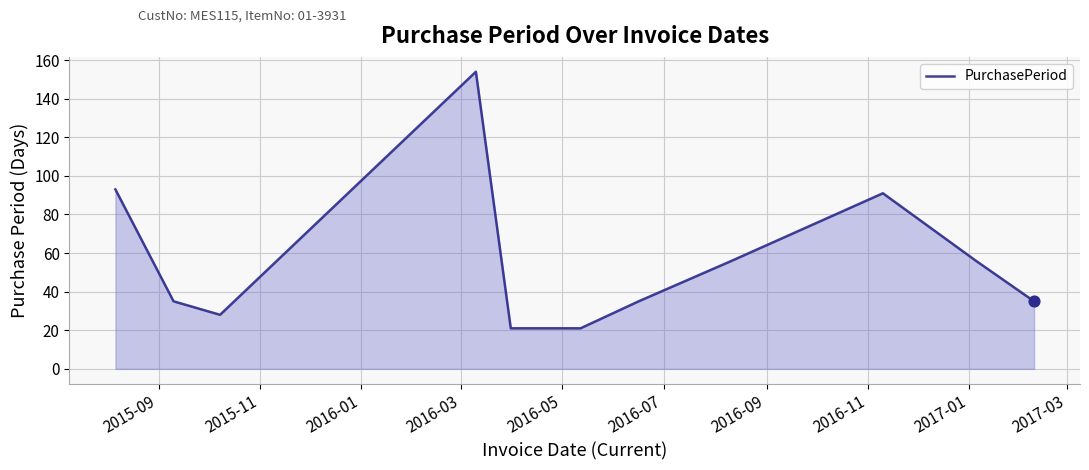

What is the difference between the maximum and minimum values?

133